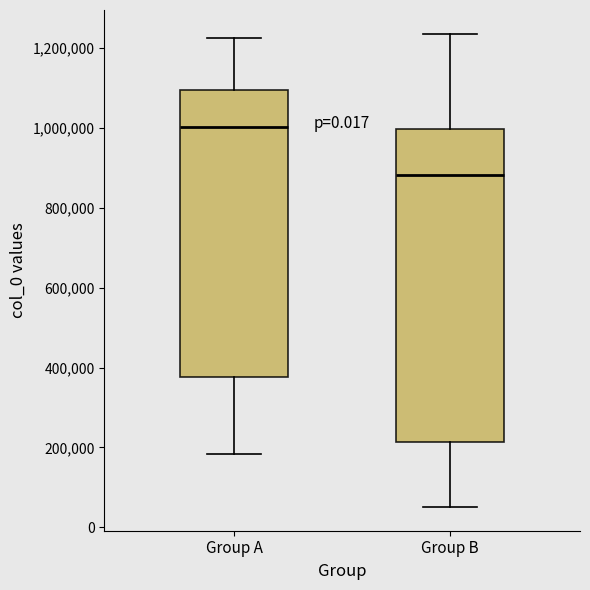

Where does the lower whisker of the box for Group A end on the y-axis? The values are not printed on the chart, so give them approximately, as read against the axis.

180000